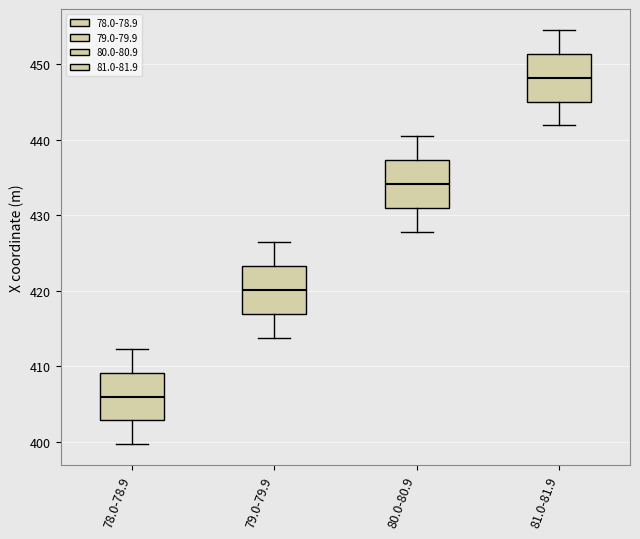

Reading left to right, transcribe this box plot: for each box, give where its median line is, the range the box spans, and where its two whiskers end, as read against the y-axis. The values are not printed on the chart, so give them approximately, as read against the axis.

78.0-78.9: median 406, box 403 to 409, whiskers 400 to 412
79.0-79.9: median 420, box 417 to 423, whiskers 414 to 426
80.0-80.9: median 434, box 431 to 437, whiskers 428 to 440
81.0-81.9: median 448, box 445 to 451, whiskers 442 to 455